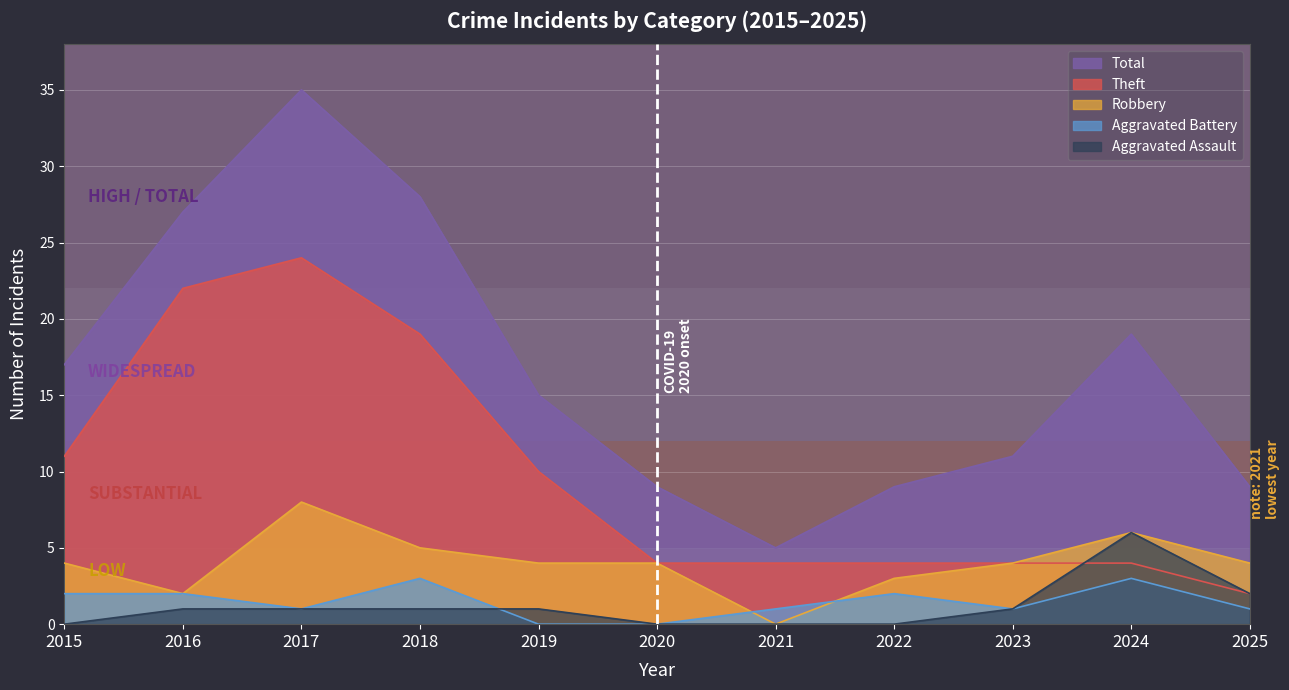

How many lines are shown in the chart?

5